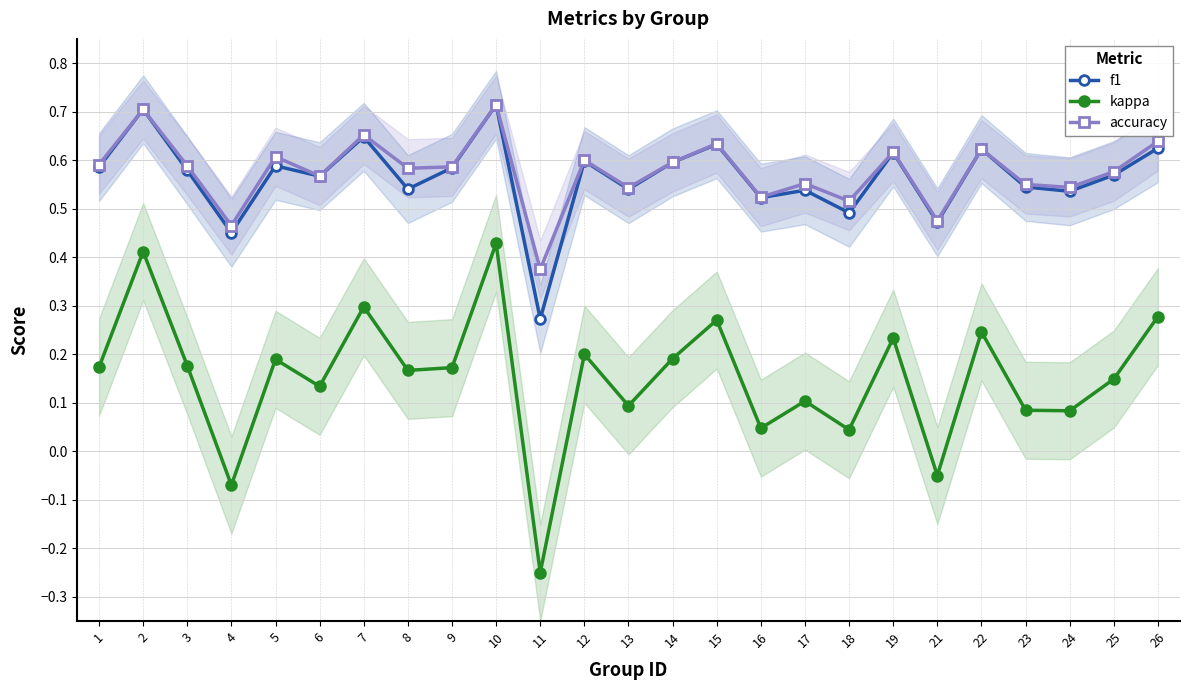

In accuracy, how many points are lower than both neighbors (excluding endpoints)?

9